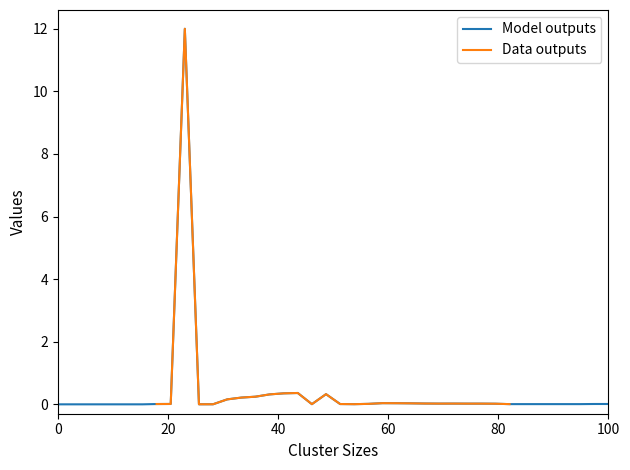

How many lines are shown in the chart?

2